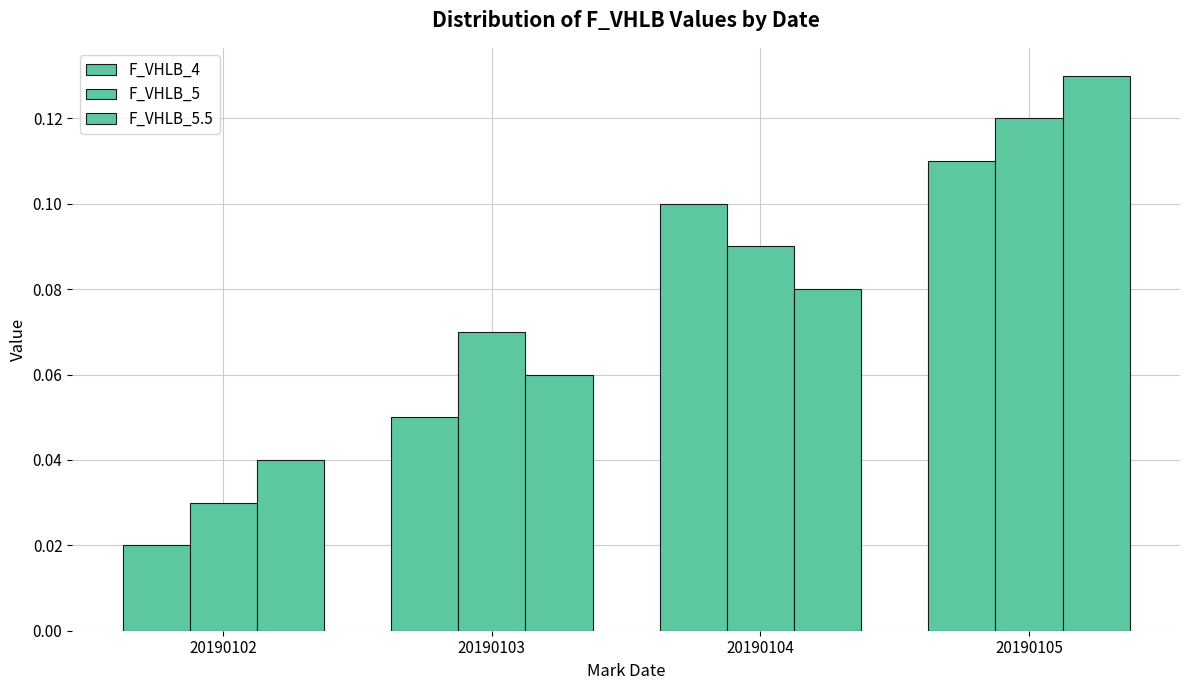

List the labels in order of F_VHLB_4 value, smallest first.

20190102, 20190103, 20190104, 20190105